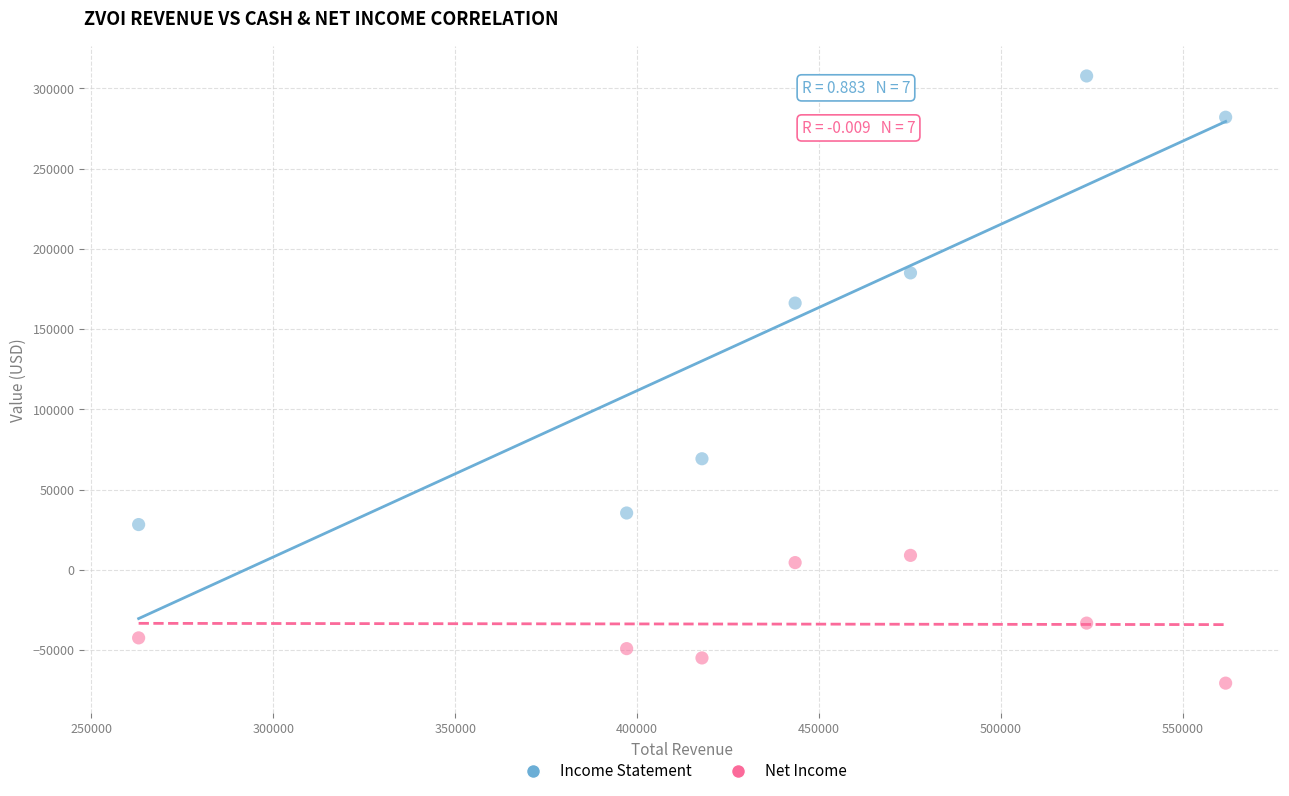

Across all data points, what is the range of X values (max minus min)?

298700